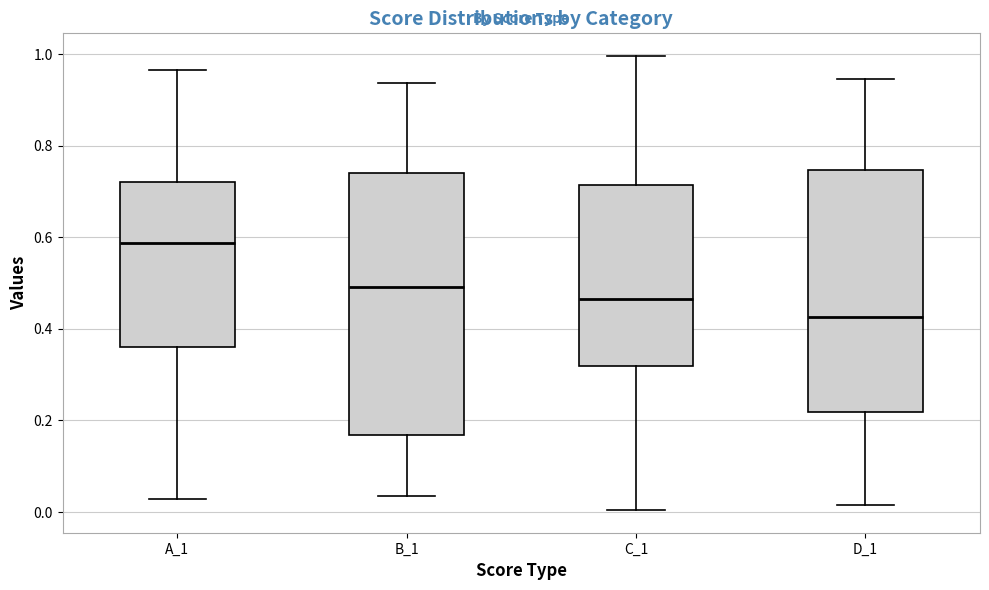

Which box's median line is the lowest?

D_1